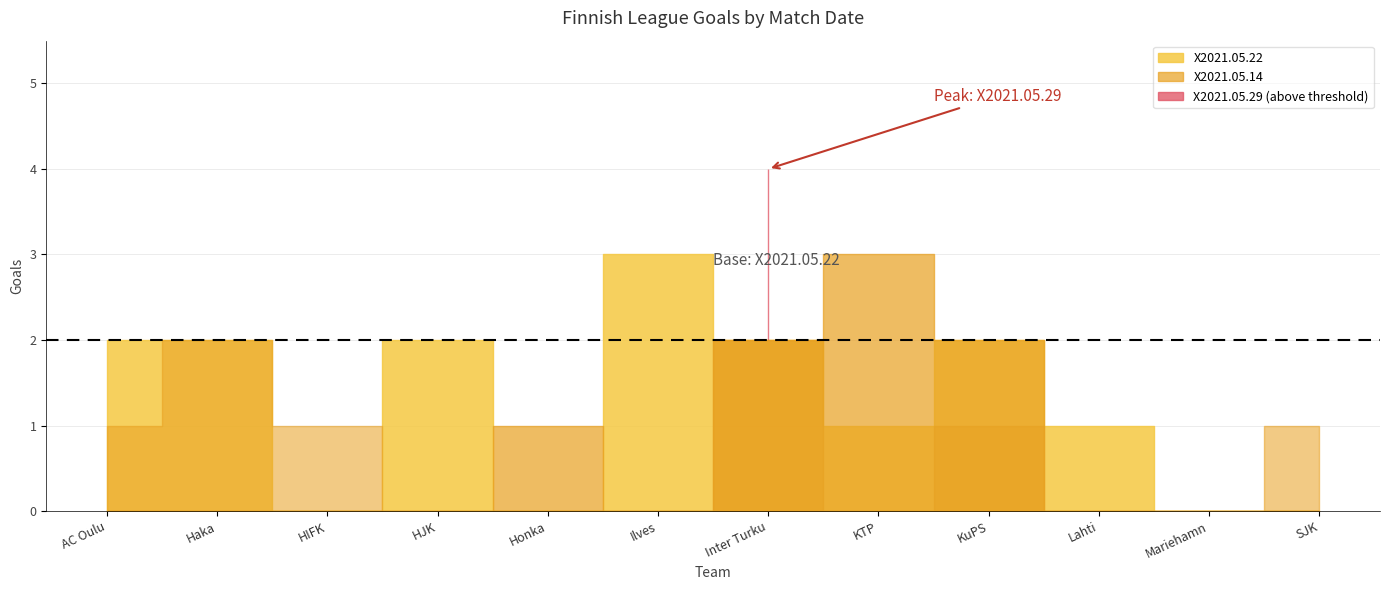

How many categories are shown in the chart?

12